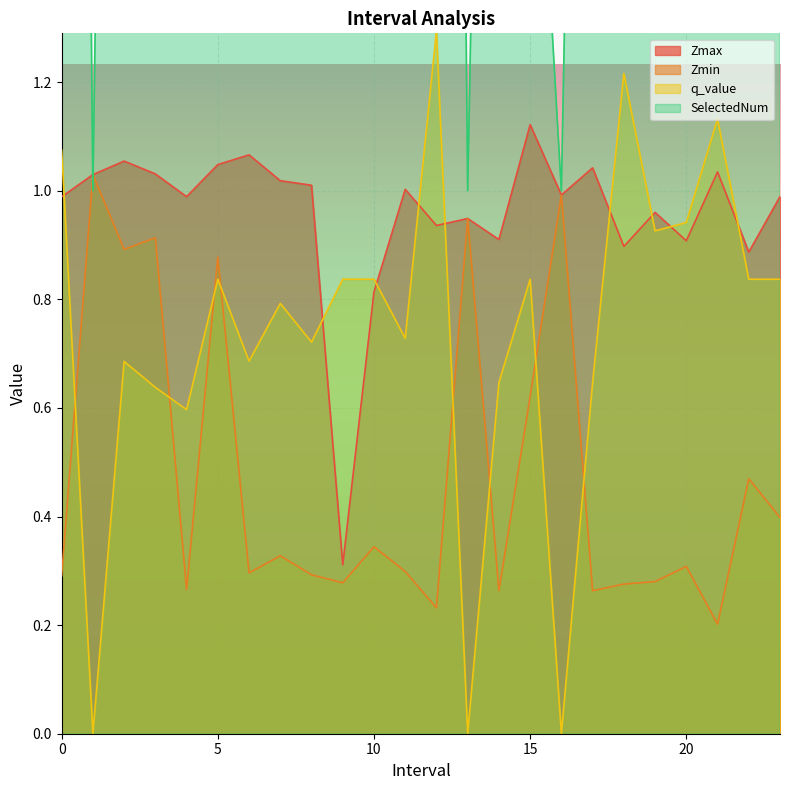

What position from the right is 16.0?

8